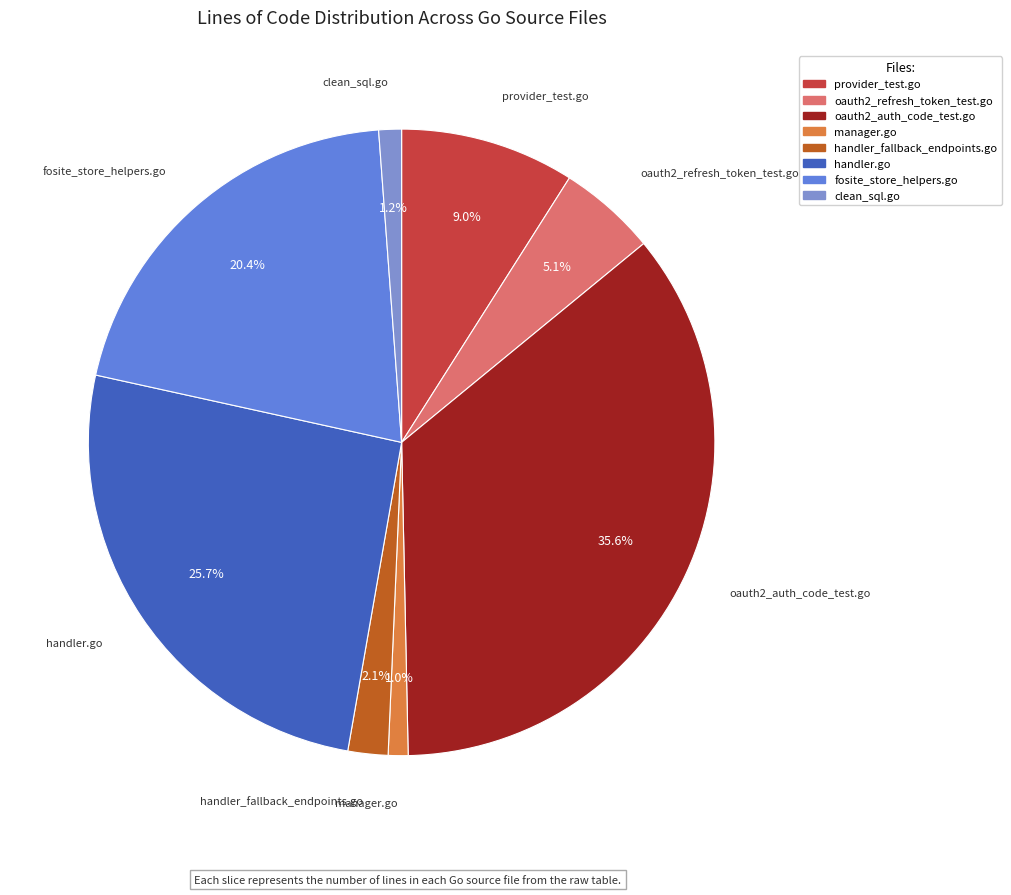

Which category has the biggest portion of the pie?

oauth2_auth_code_test.go